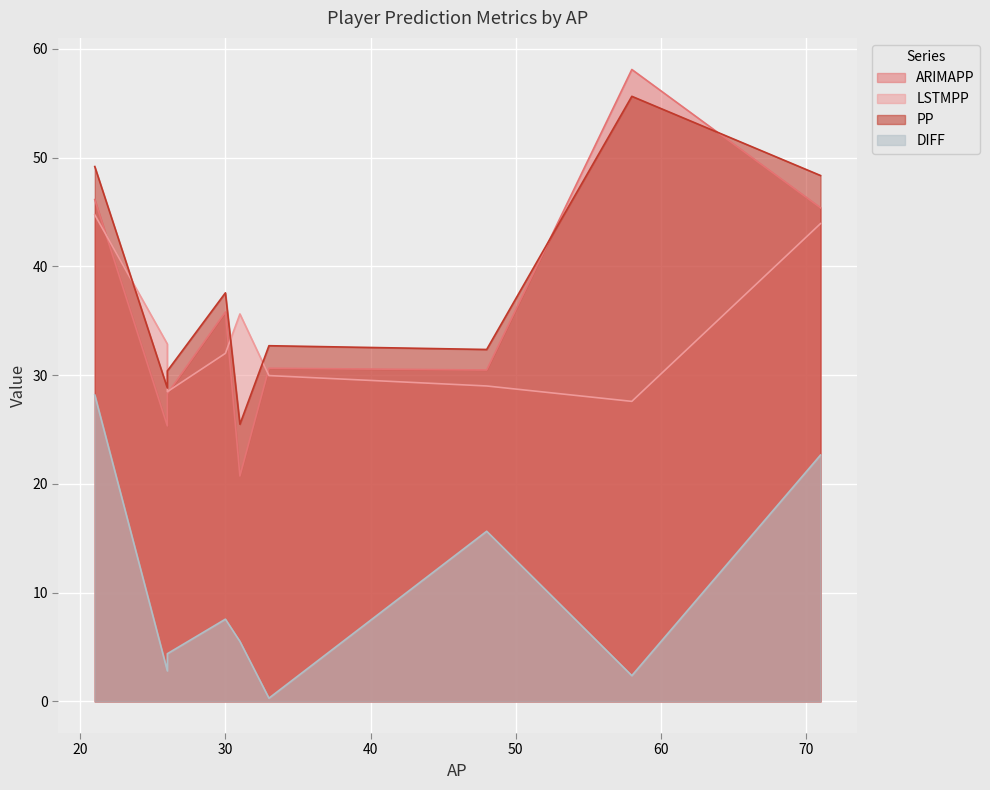

Rank the series by their maximum value, from highest to lowest.

ARIMAPP, PP, LSTMPP, DIFF